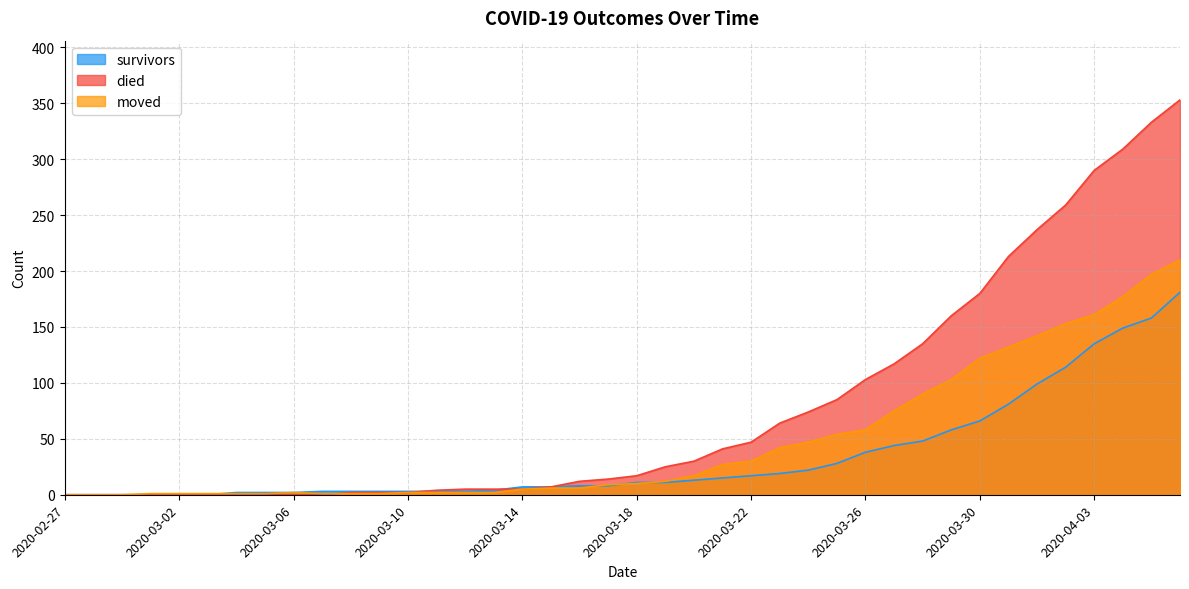

Reading left to right, list all the values displayed in this chart.

survivors: 2020-02-27=0	2020-02-28=0	2020-02-29=0	2020-03-01=0	2020-03-02=0	2020-03-03=0	2020-03-04=2	2020-03-05=2	2020-03-06=2	2020-03-07=3	2020-03-08=3	2020-03-09=3	2020-03-10=3	2020-03-11=3	2020-03-12=3	2020-03-13=4	2020-03-14=7	2020-03-15=7	2020-03-16=8	2020-03-17=8	2020-03-18=11	2020-03-19=11	2020-03-20=13	2020-03-21=15	2020-03-22=17	2020-03-23=19	2020-03-24=22	2020-03-25=28	2020-03-26=38	2020-03-27=44	2020-03-28=48	2020-03-29=58	2020-03-30=66	2020-03-31=81	2020-04-01=99	2020-04-02=114	2020-04-03=135	2020-04-04=149	2020-04-05=158	2020-04-06=181
died: 2020-02-27=0	2020-02-28=0	2020-02-29=0	2020-03-01=0	2020-03-02=0	2020-03-03=0	2020-03-04=0	2020-03-05=0	2020-03-06=0	2020-03-07=0	2020-03-08=2	2020-03-09=2	2020-03-10=2	2020-03-11=4	2020-03-12=5	2020-03-13=5	2020-03-14=5	2020-03-15=7	2020-03-16=12	2020-03-17=14	2020-03-18=17	2020-03-19=25	2020-03-20=30	2020-03-21=41	2020-03-22=47	2020-03-23=64	2020-03-24=74	2020-03-25=85	2020-03-26=103	2020-03-27=117	2020-03-28=135	2020-03-29=160	2020-03-30=180	2020-03-31=213	2020-04-01=237	2020-04-02=259	2020-04-03=290	2020-04-04=309	2020-04-05=333	2020-04-06=353
moved: 2020-02-27=0	2020-02-28=0	2020-02-29=0	2020-03-01=1	2020-03-02=1	2020-03-03=1	2020-03-04=1	2020-03-05=1	2020-03-06=2	2020-03-07=1	2020-03-08=1	2020-03-09=1	2020-03-10=2	2020-03-11=2	2020-03-12=2	2020-03-13=2	2020-03-14=5	2020-03-15=6	2020-03-16=6	2020-03-17=9	2020-03-18=10	2020-03-19=12	2020-03-20=17	2020-03-21=27	2020-03-22=30	2020-03-23=42	2020-03-24=47	2020-03-25=54	2020-03-26=58	2020-03-27=75	2020-03-28=90	2020-03-29=103	2020-03-30=122	2020-03-31=132	2020-04-01=142	2020-04-02=153	2020-04-03=161	2020-04-04=177	2020-04-05=197	2020-04-06=210